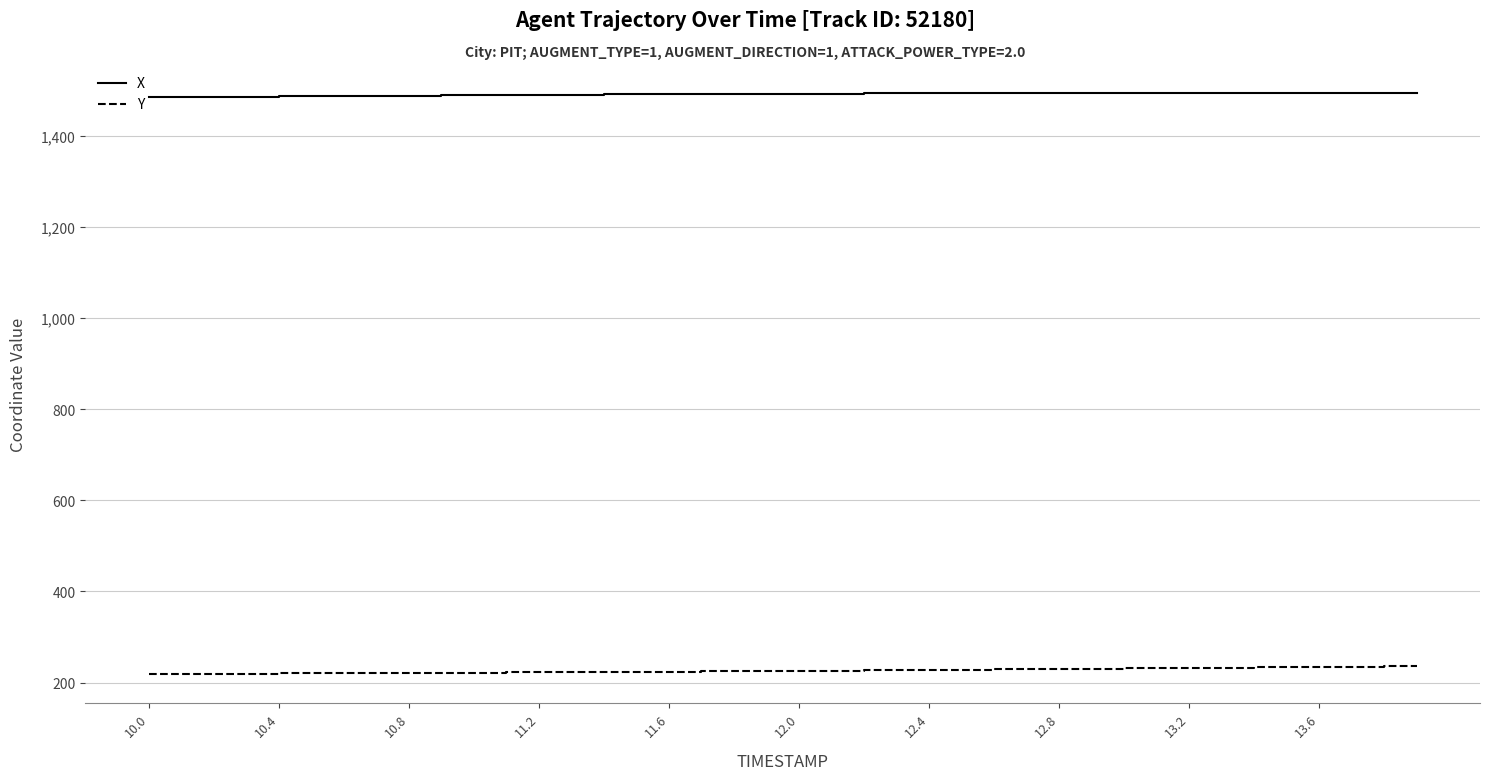

True or false: Y and X intersect in this chart.

False